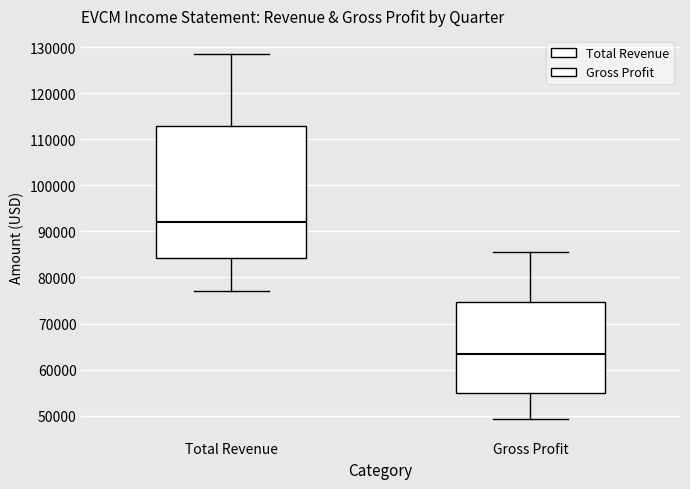

Which box's median line is the highest?

Total Revenue